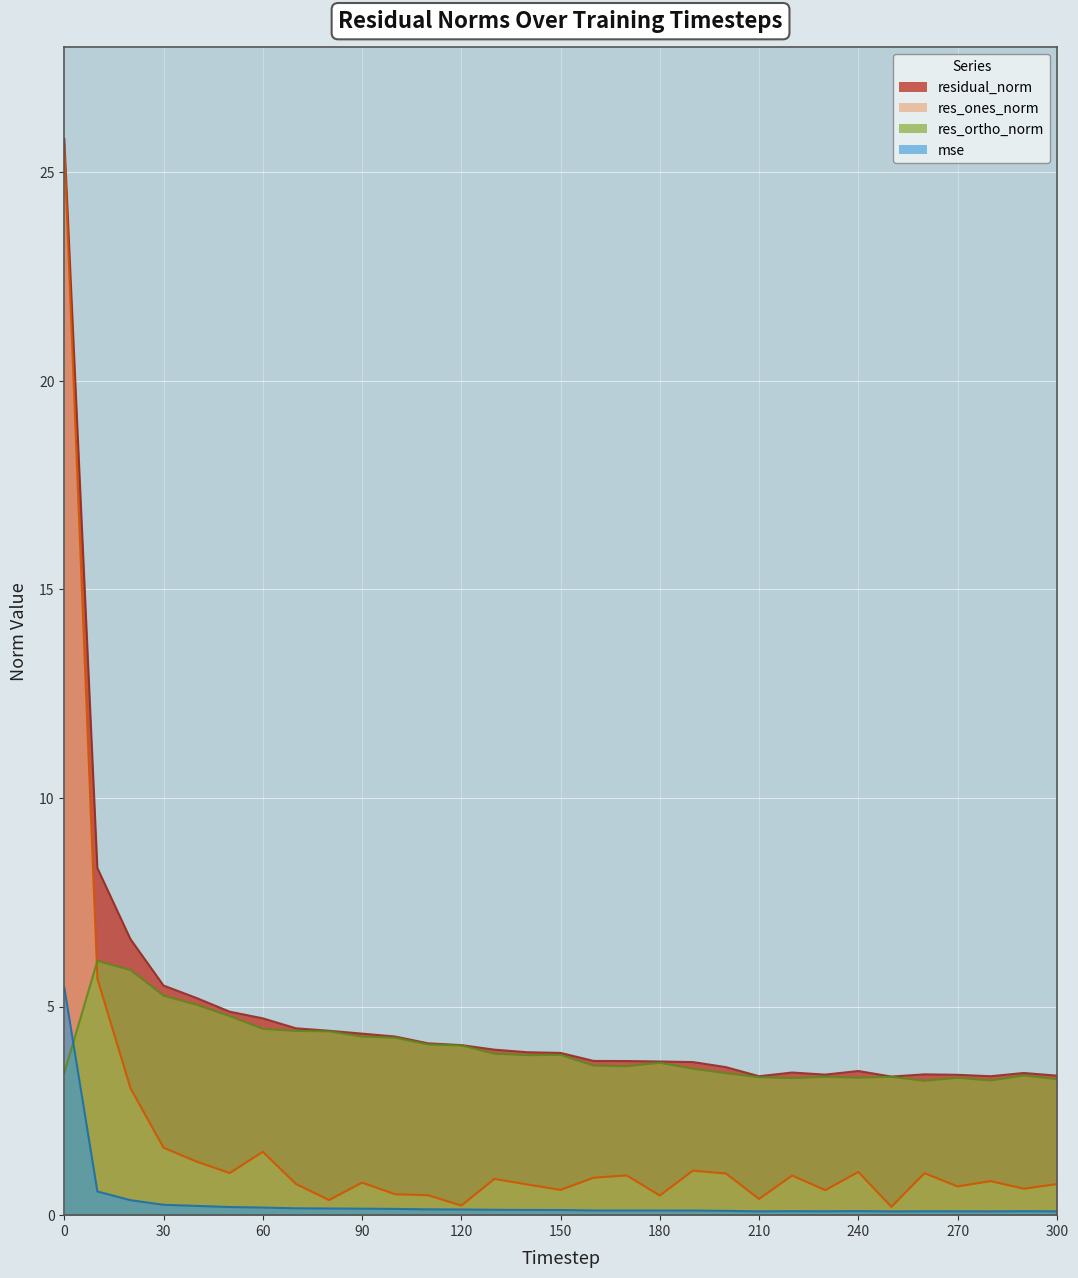

True or false: residual_norm and res_ones_norm cross at least once.

False